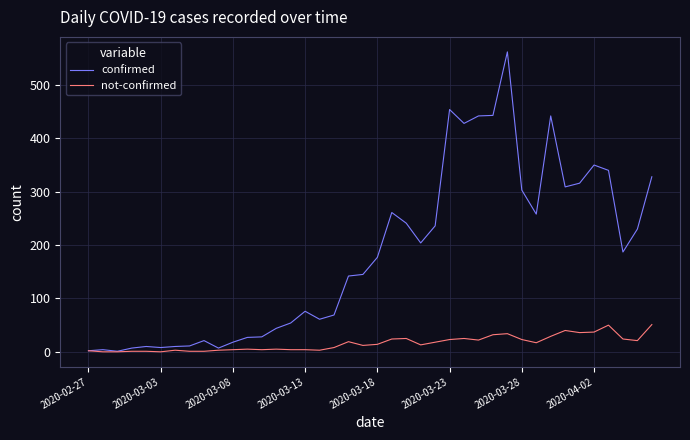

Which series has the largest total across all categories?

confirmed